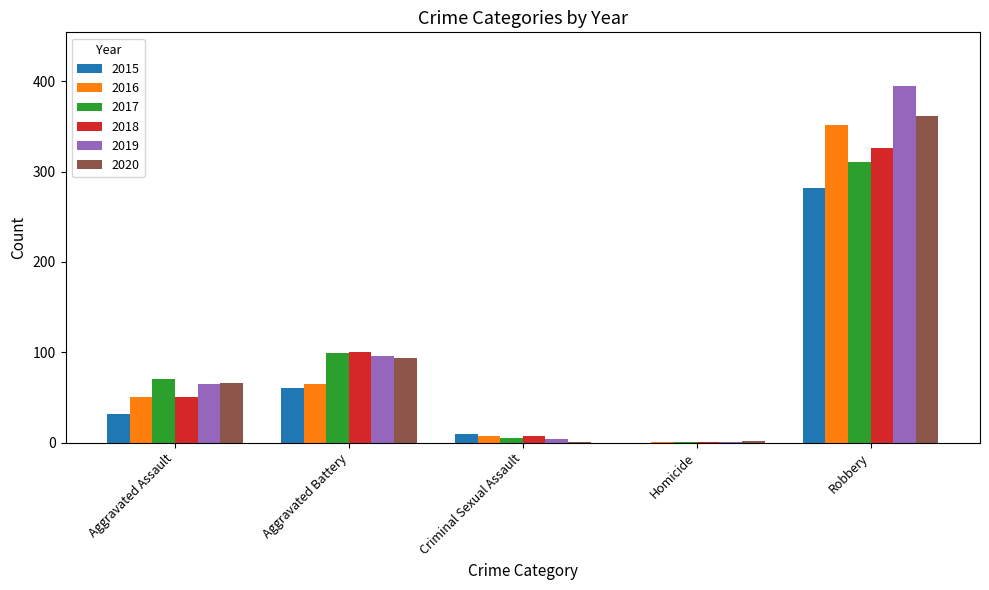

What is the sum of the 2018 values at Aggravated Assault and Aggravated Battery?

151